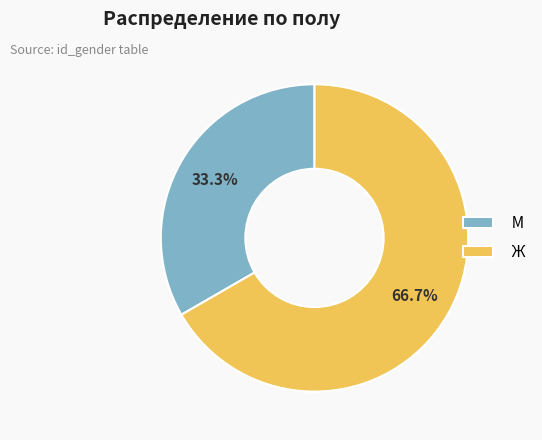

The Ж slice represents 67% of the pie. True or false?

True